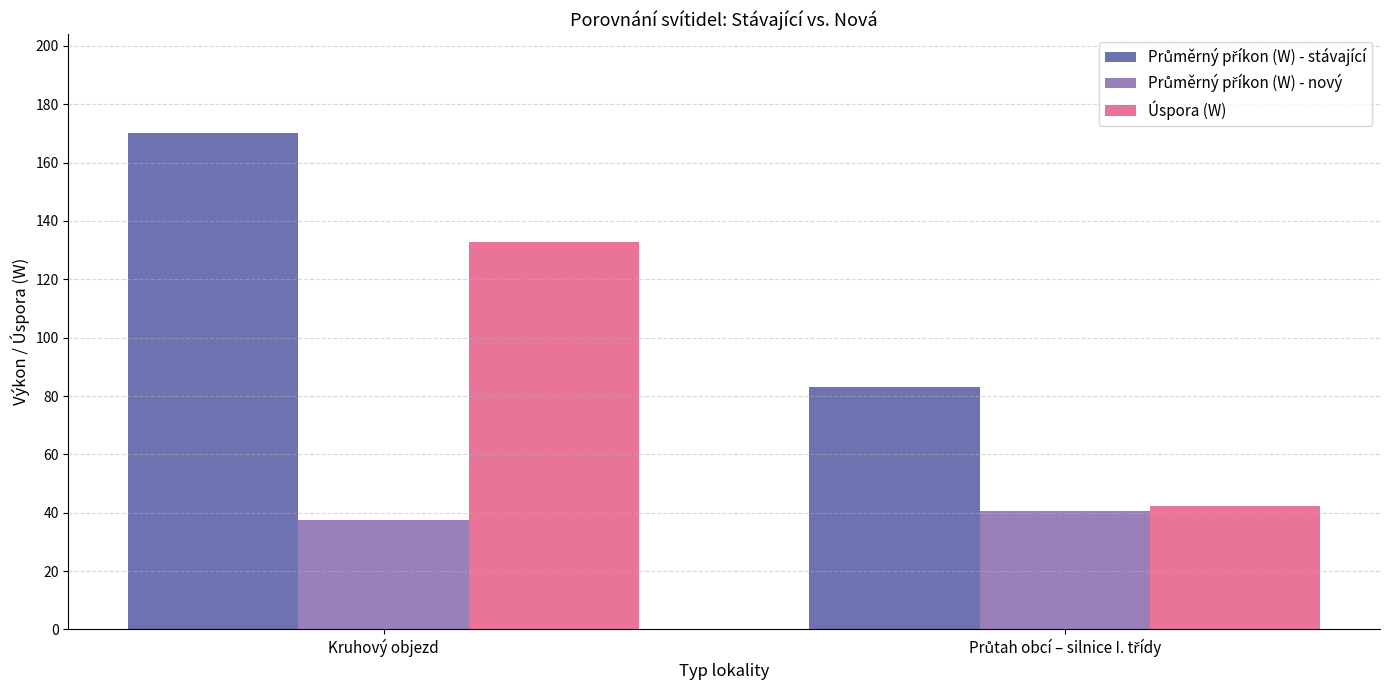

How many bars are there in each group?

3